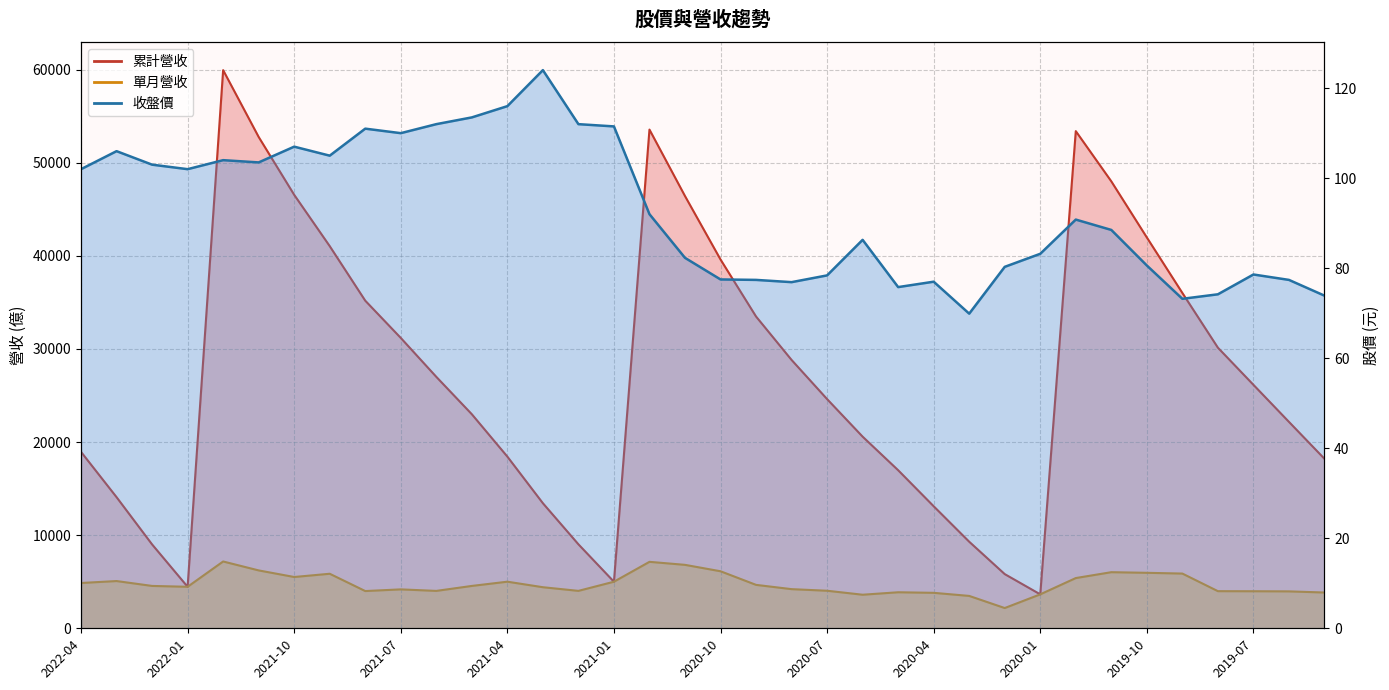

What is the sum of the 收盤價 values at 2020-12 and 2020-01?

175.2